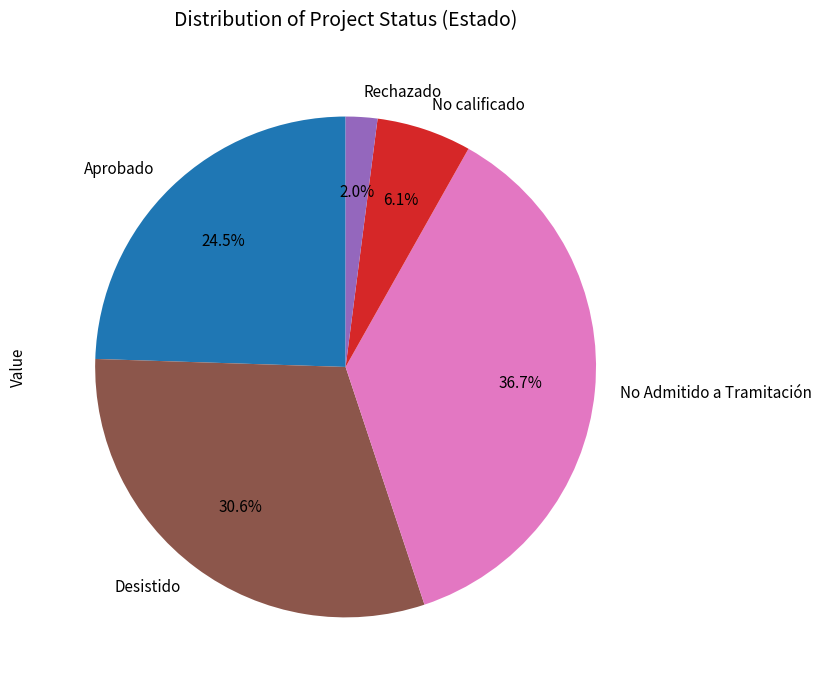

How many segments does this pie chart have?

5